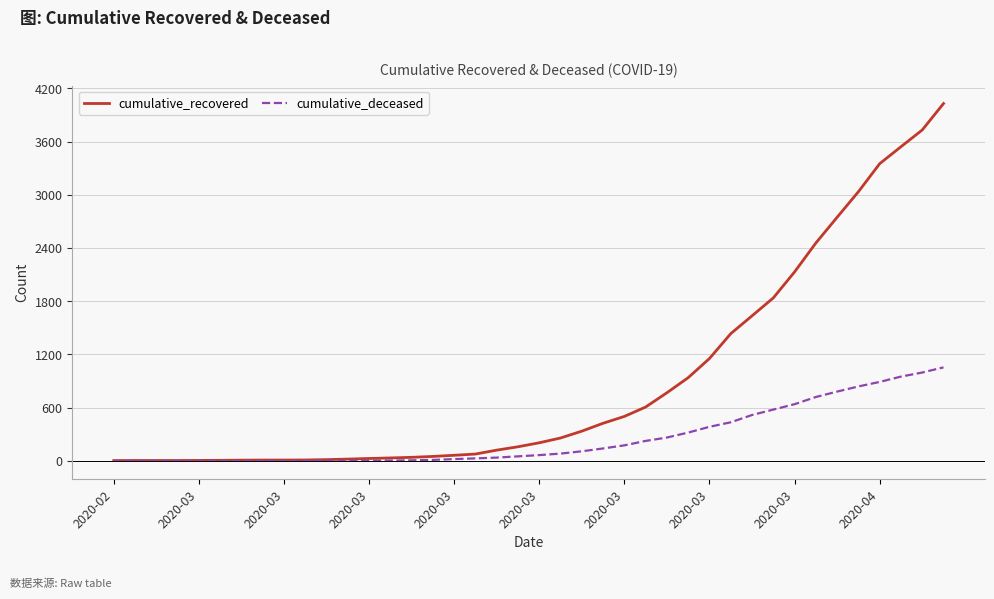

Which series has the largest range (max minus min)?

cumulative_recovered